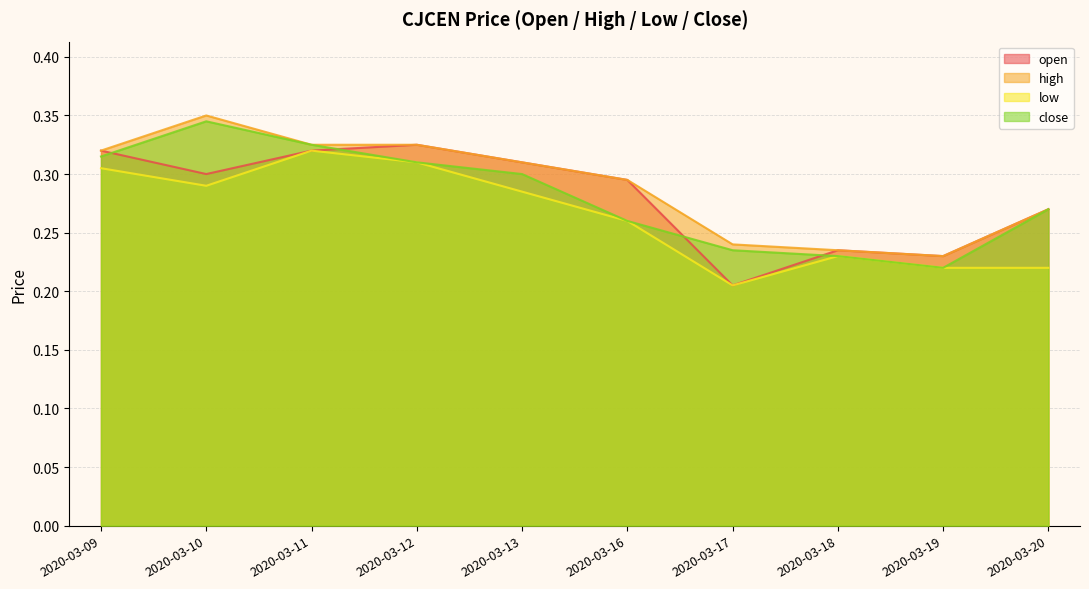

How many lines are shown in the chart?

4